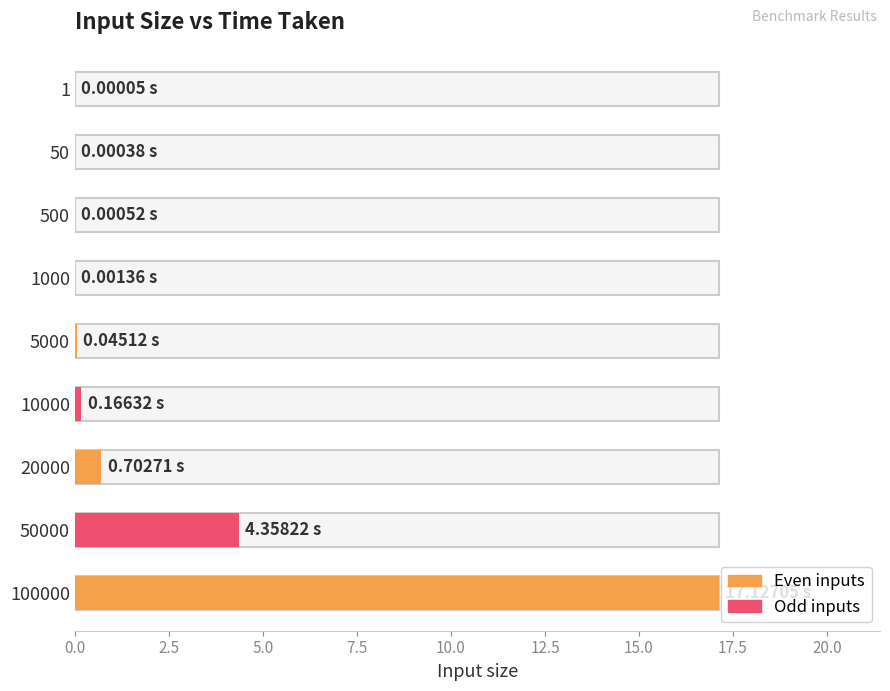

List the labels in order of value, smallest first.

1, 50, 500, 1000, 5000, 10000, 20000, 50000, 100000